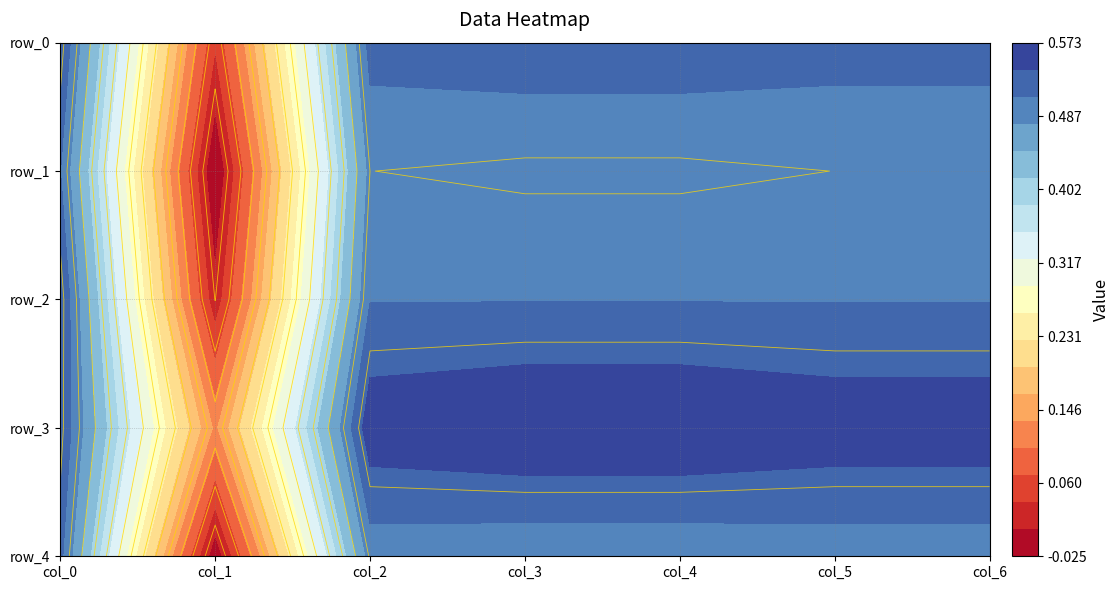

Is it true that row_0 equals 0.0 at 1?

False